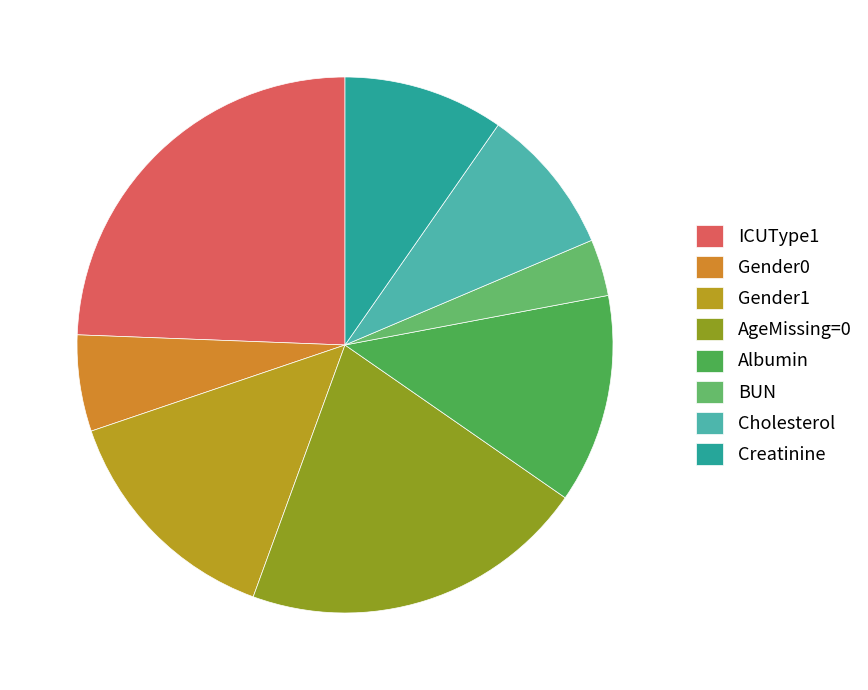

How many slices are in this pie chart?

8